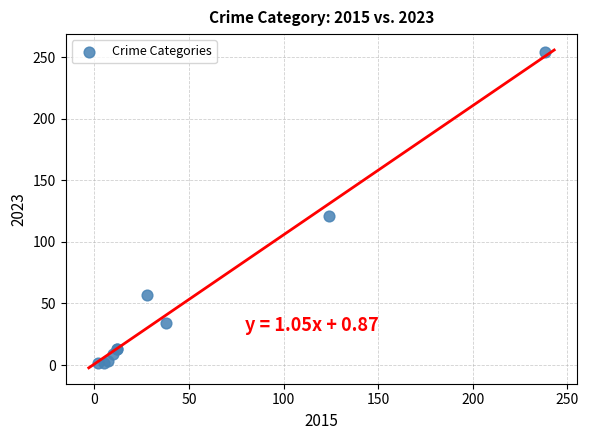

What Y value in the scatter plot is closest to 128?

121